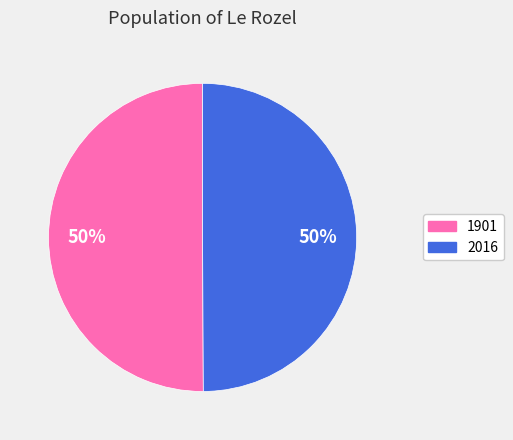

Approximately how many times larger is the value at 1901 compared to 2016?

1.0